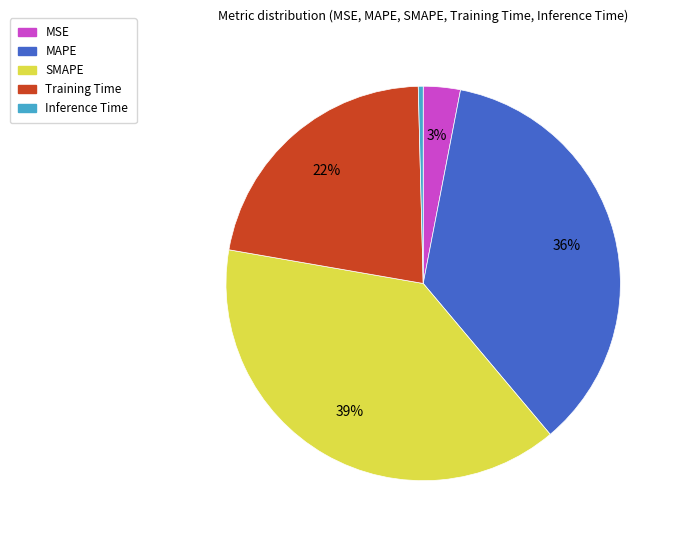

Rank the categories by value from lowest to highest.

Inference Time, MSE, Training Time, MAPE, SMAPE